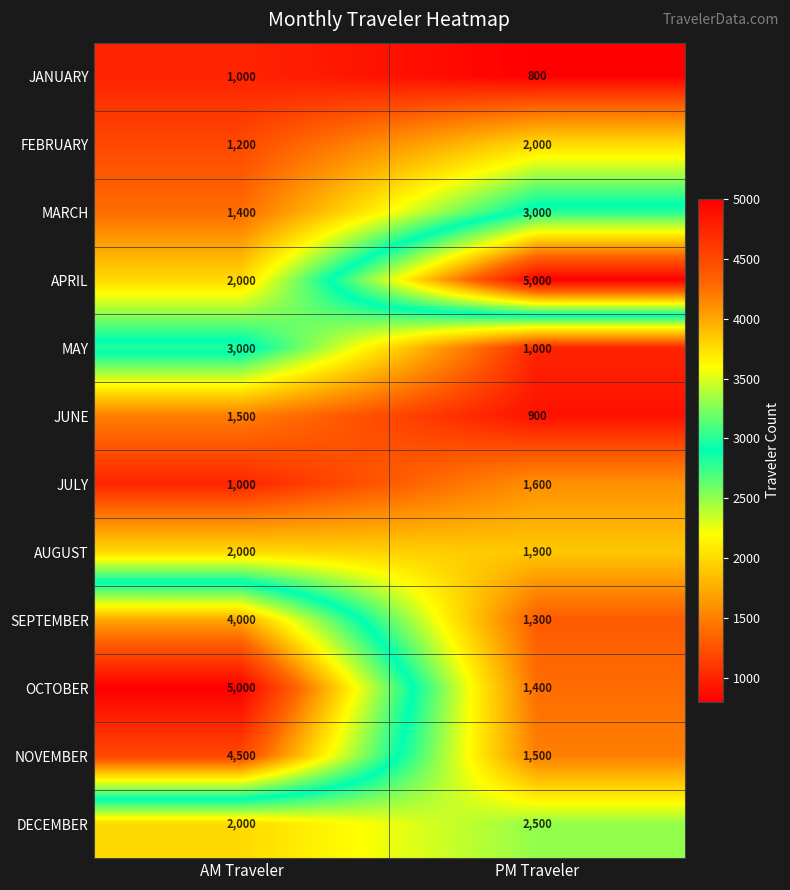

What is the sum of all SEPTEMBER values?

5300